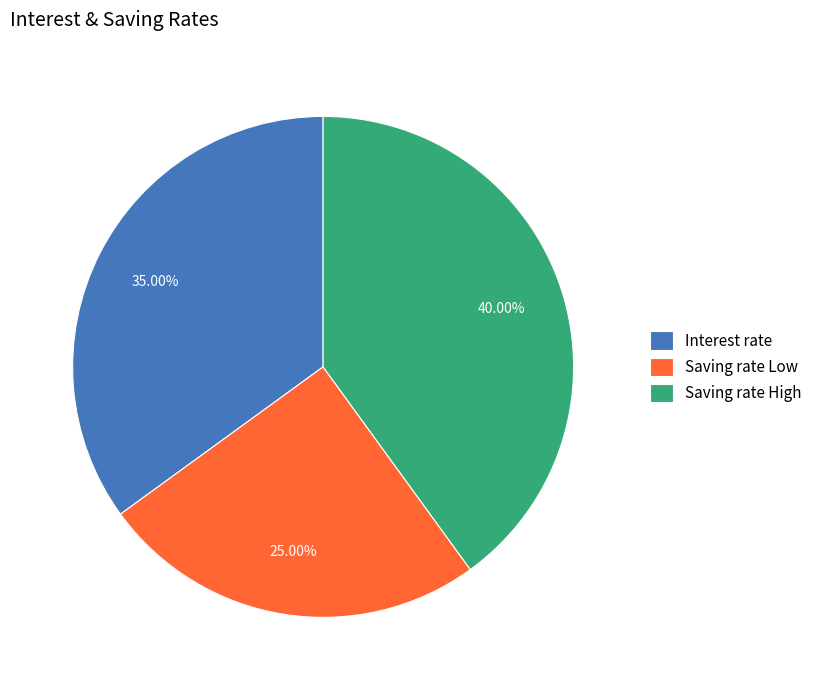

Does any single category account for the majority?

No